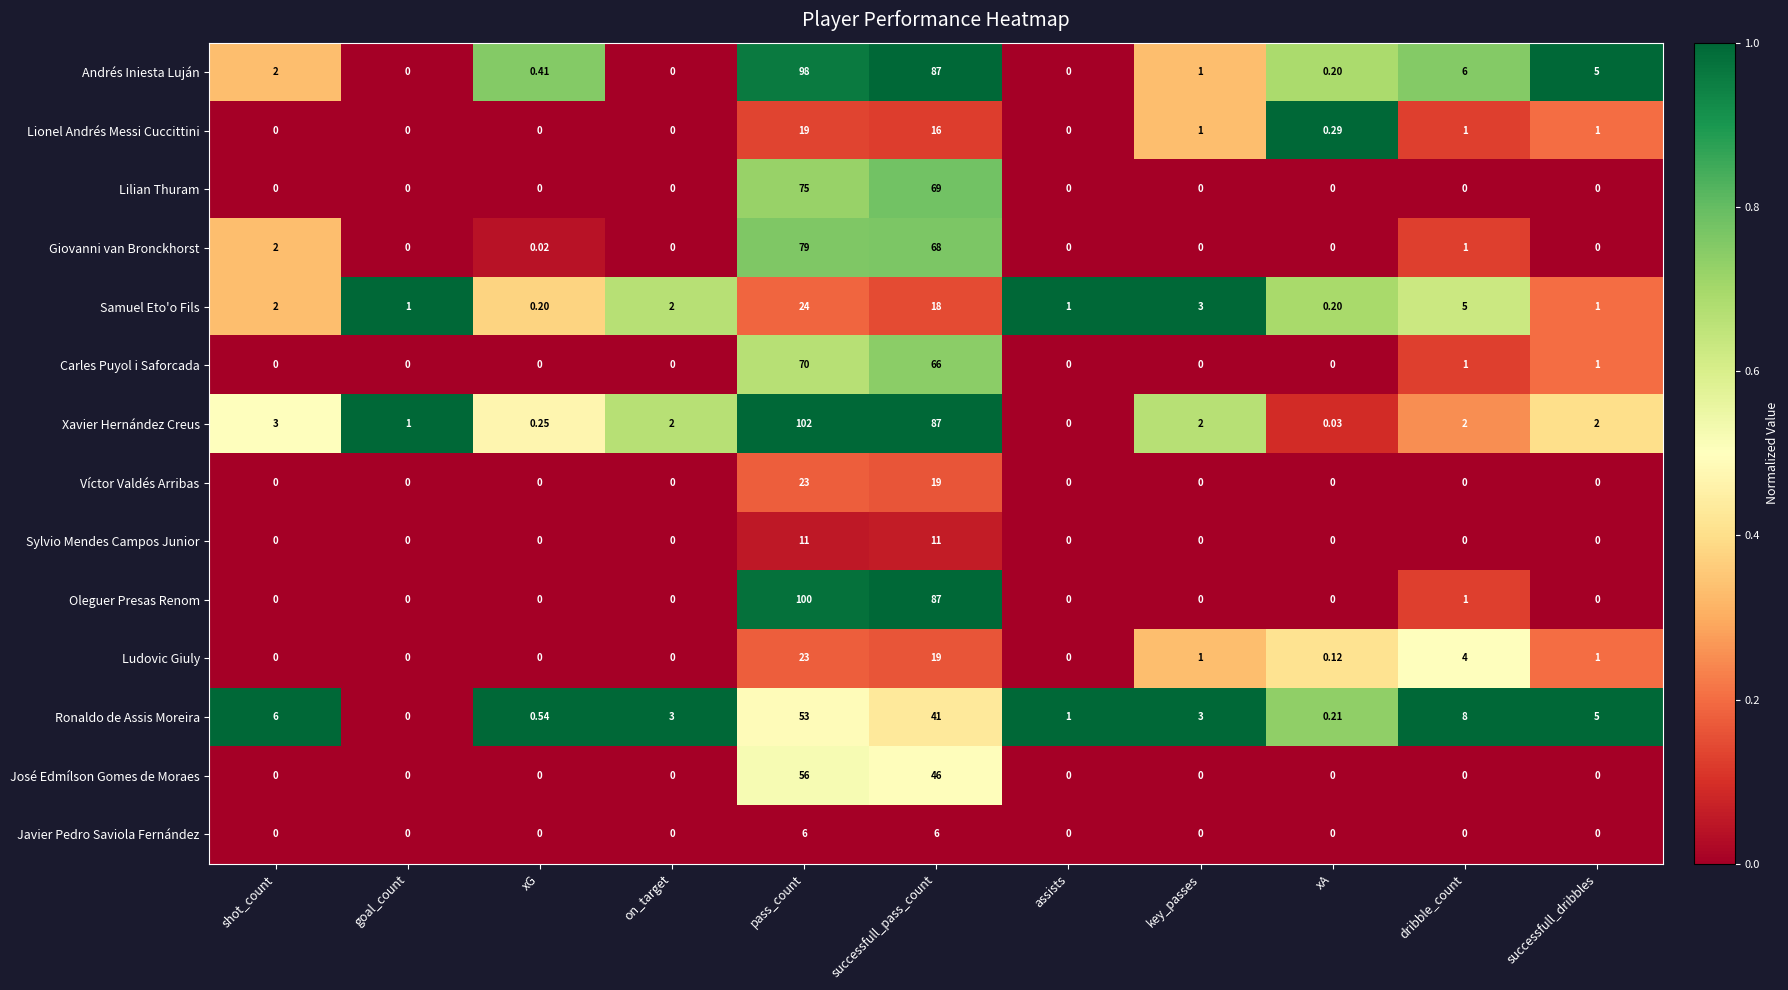

How many categories are shown in the chart?

11